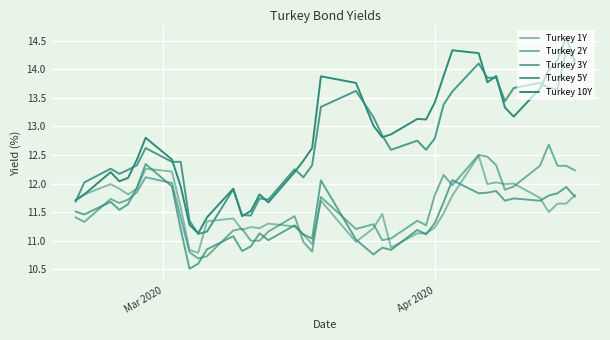

Count the number of categories in the chart.

40